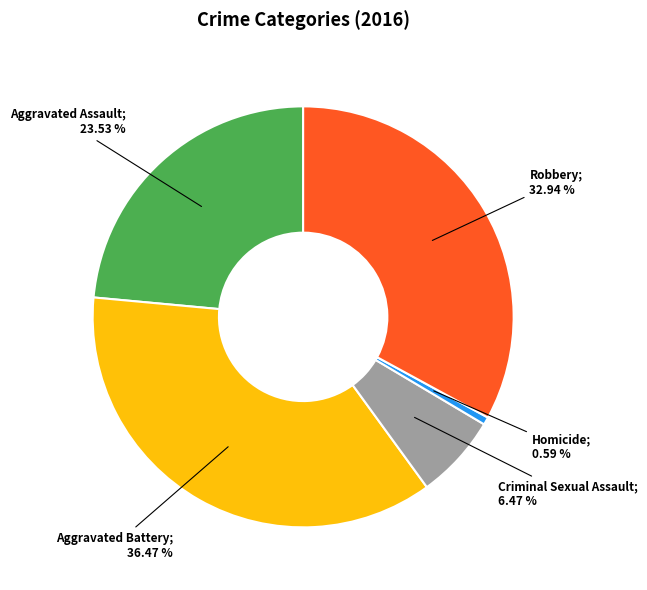

Does any single category account for the majority?

No